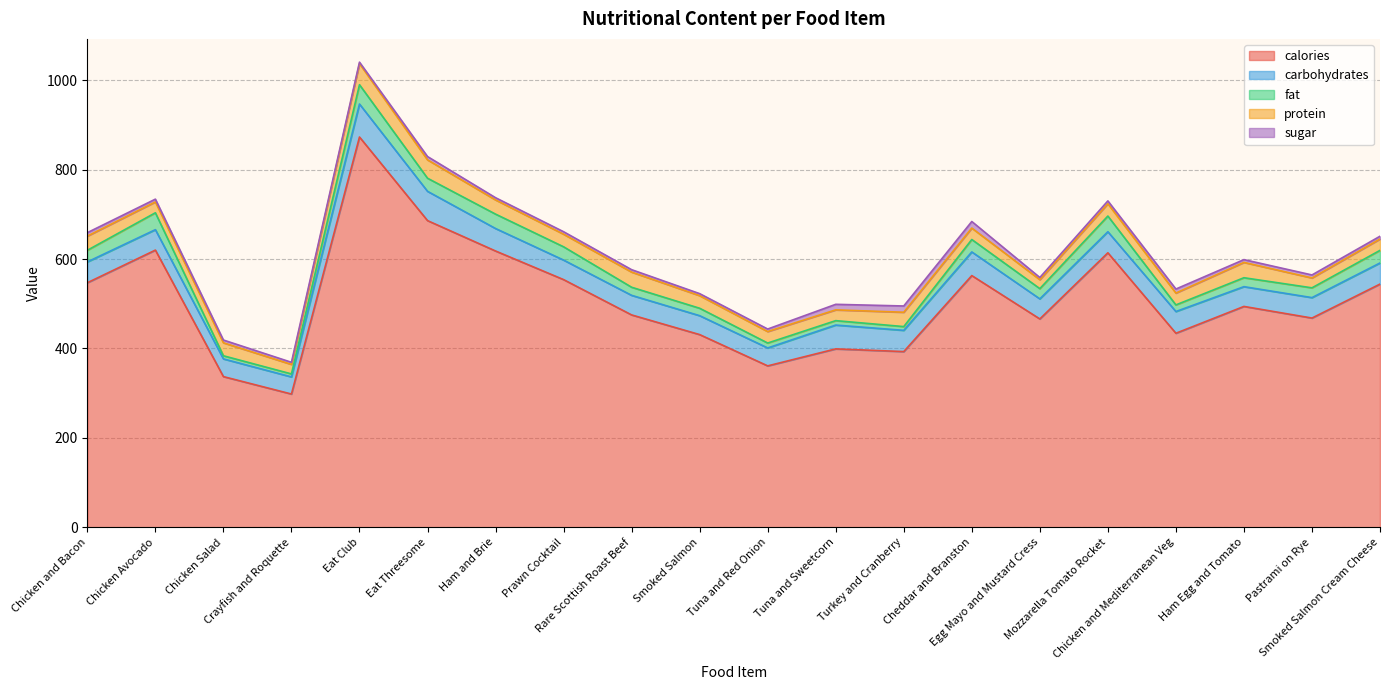

What is the difference between the second highest and minimum values in the protein series?

21.0